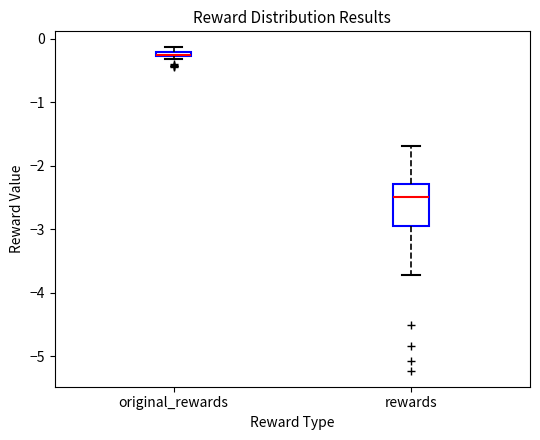

Where is the upper edge of the box for original_rewards on the y-axis? The values are not printed on the chart, so give them approximately, as read against the axis.

-0.2